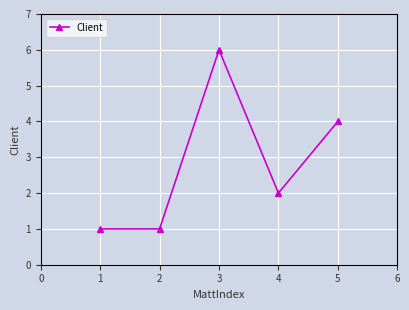

What is the change in value from 1 to 5?

+3